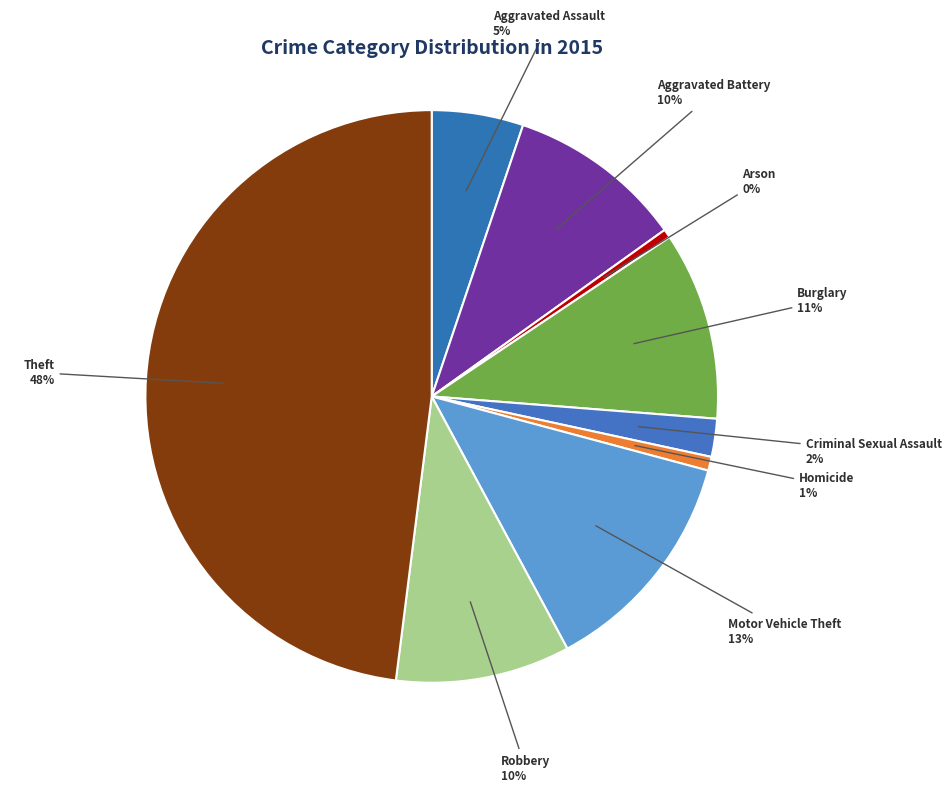

To the nearest percent, what is the combined percentage of Aggravated Battery and Aggravated Assault?

15%